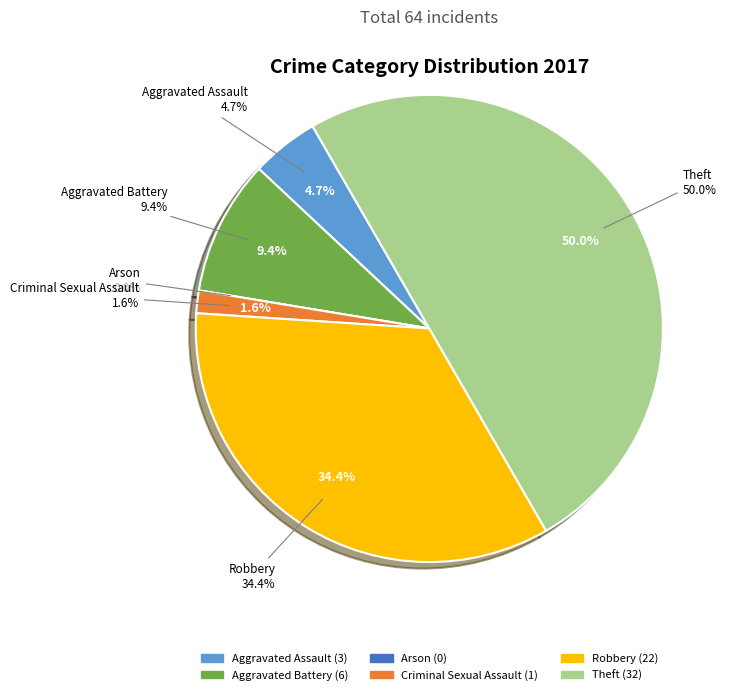

Does any single category account for the majority?

No